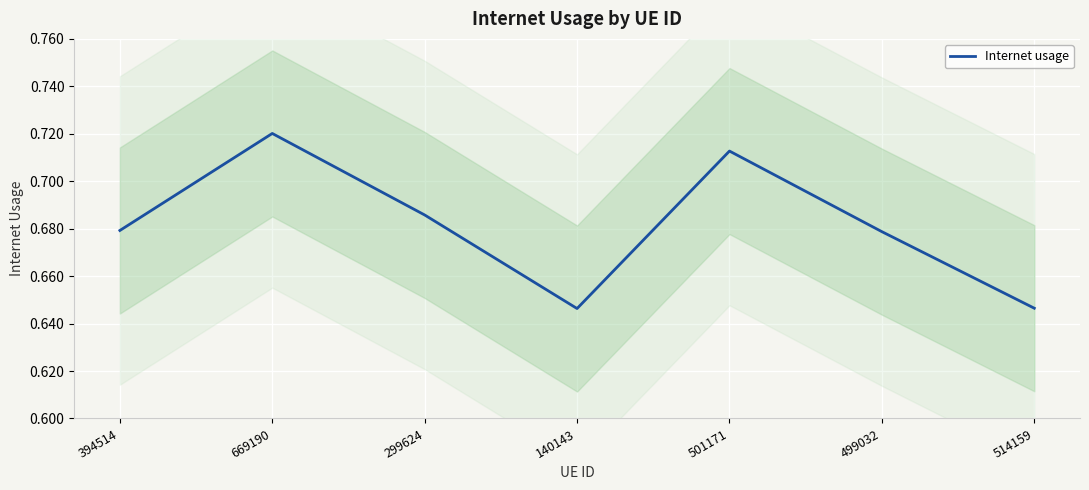

True or false: the data shows 0.3 at 669190.

False